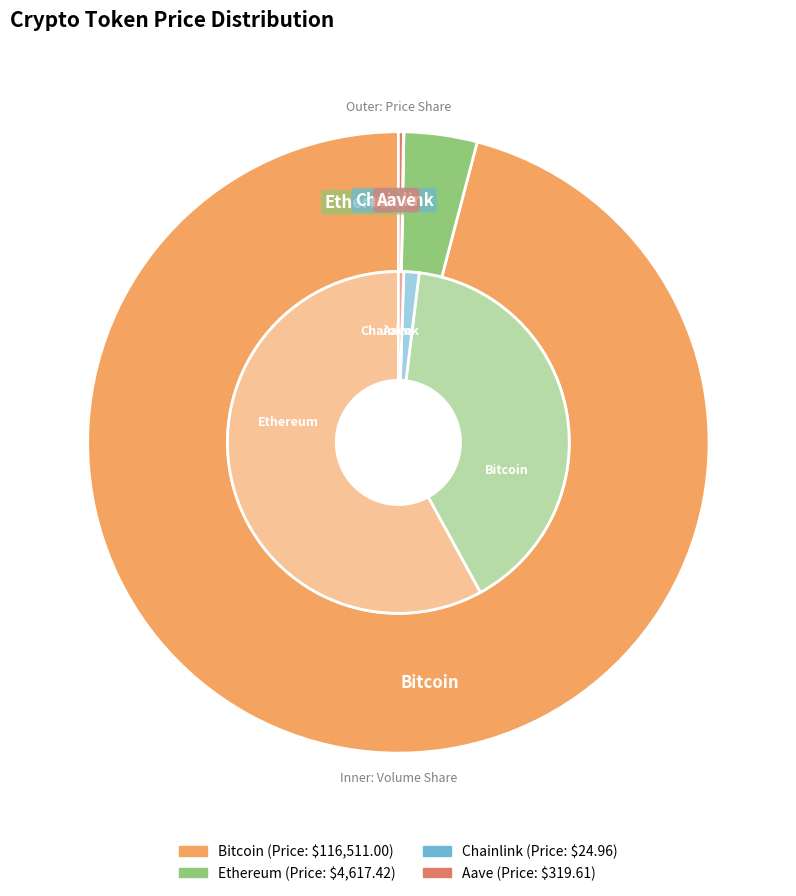

How many slices are in this pie chart?

4